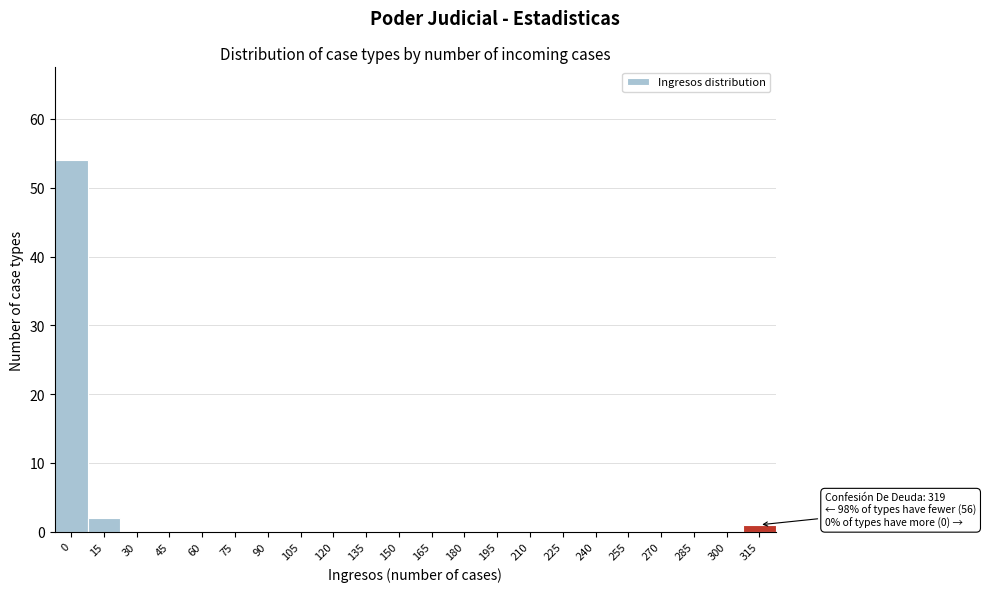

Reading left to right, extract all data points from this chart.

0=54	15=2	30=0	45=0	60=0	75=0	90=0	105=0	120=0	135=0	150=0	165=0	180=0	195=0	210=0	225=0	240=0	255=0	270=0	285=0	300=0	315=1